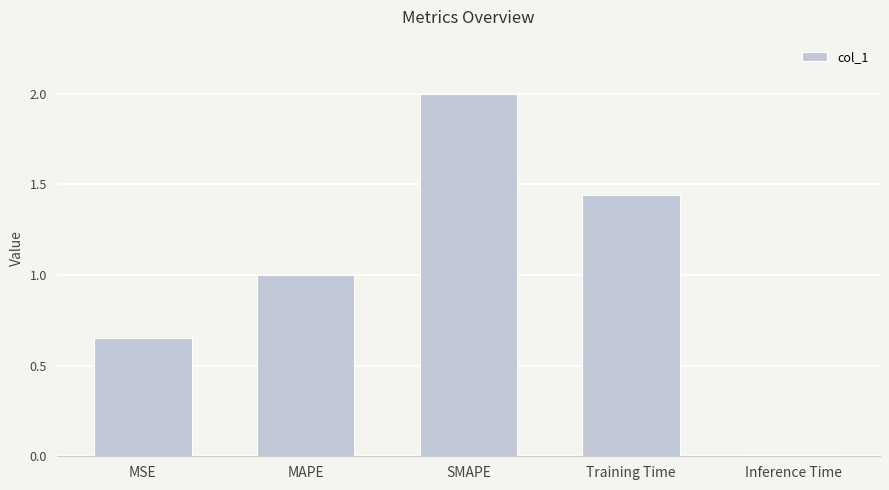

The chart shows a value of 1.0 at MAPE. True or false?

True